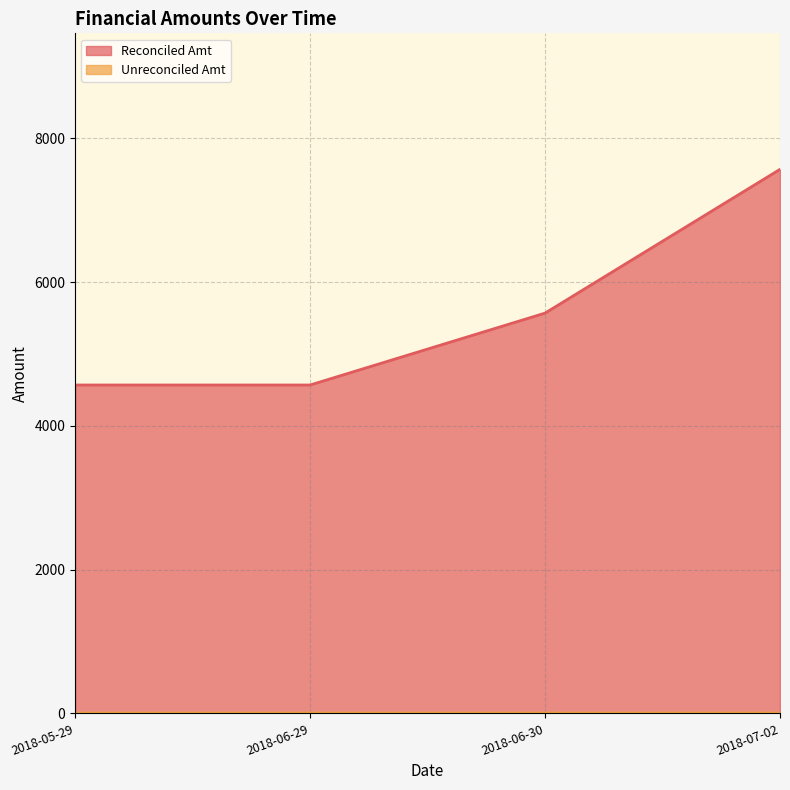

Reading left to right, what are all the values shown in this chart?

Reconciled Amt: 2018-05-29=5.0	2018-06-29=5.0	2018-06-30=5.1	2018-07-02=5.2
Unreconciled Amt: 2018-05-29=4567.9	2018-06-29=4567.9	2018-06-30=5567.9	2018-07-02=7567.9